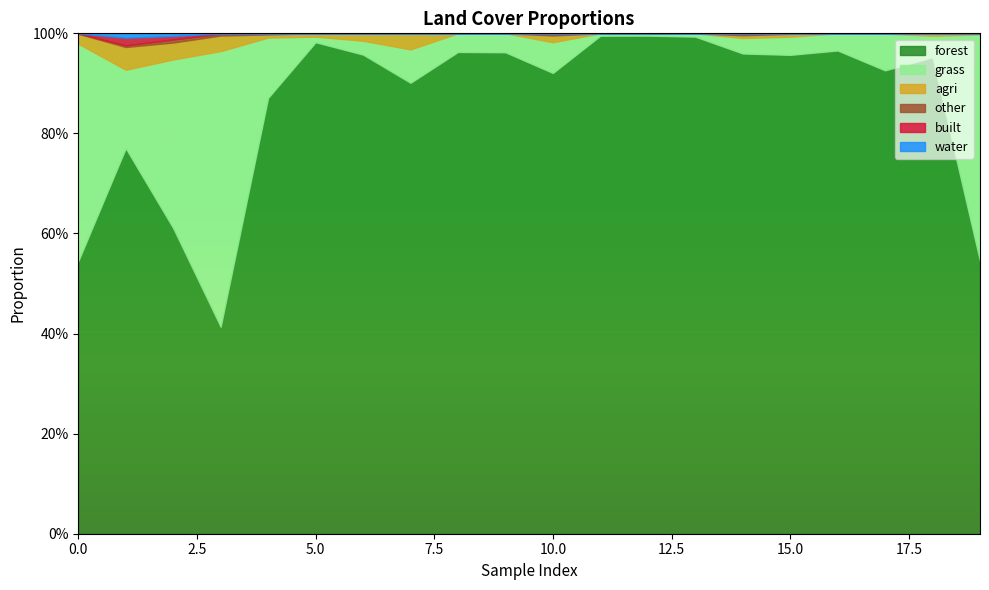

What is the value of the forest point at the 9th from the left?

1.0